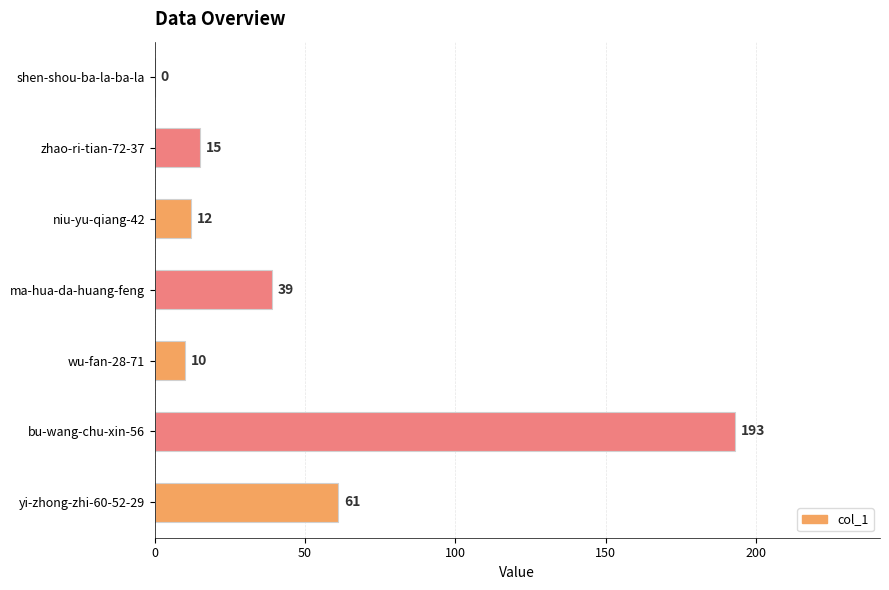

The value at shen-shou-ba-la-ba-la is 135. True or false?

False